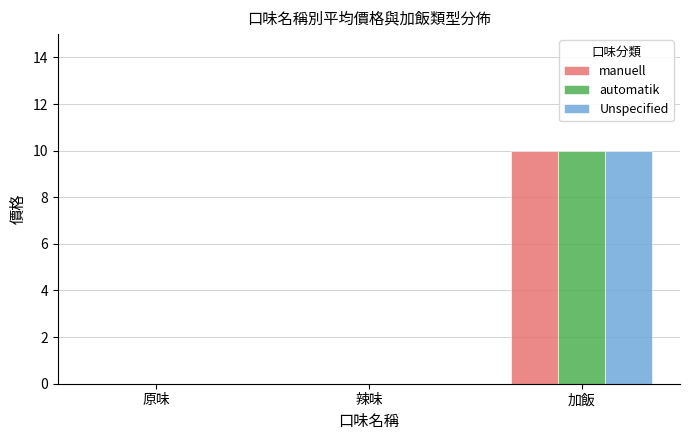

The Unspecified series shows 10 at 加飯. True or false?

True